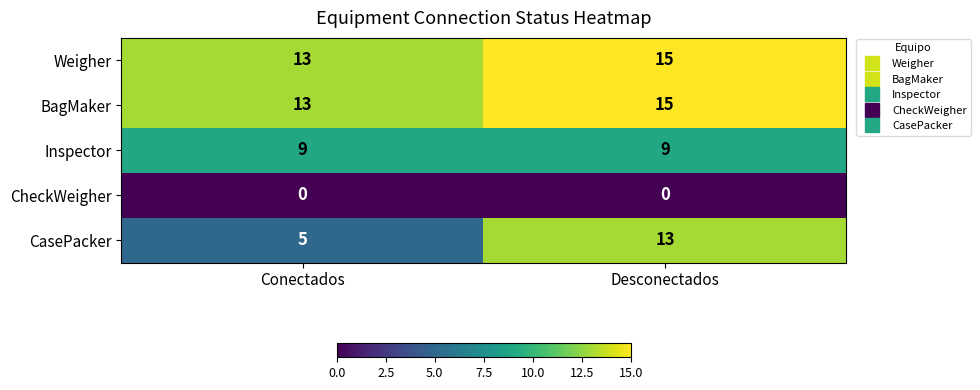

Which series has the widest spread of values?

CasePacker